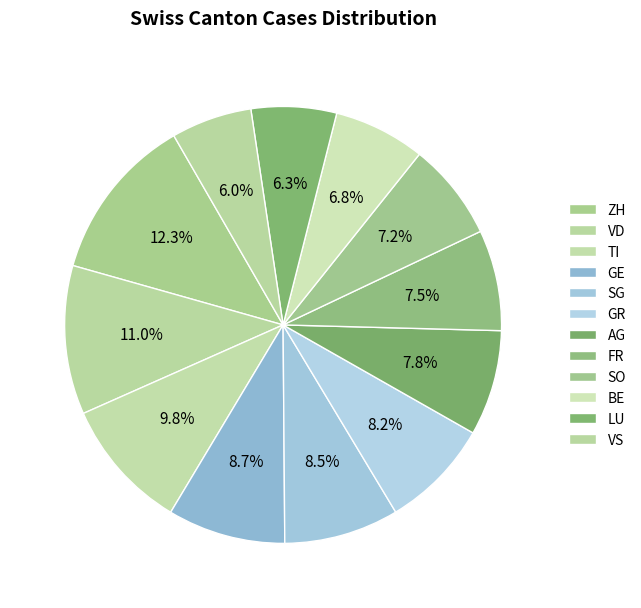

What portion of the pie excludes ZH?

87.7%